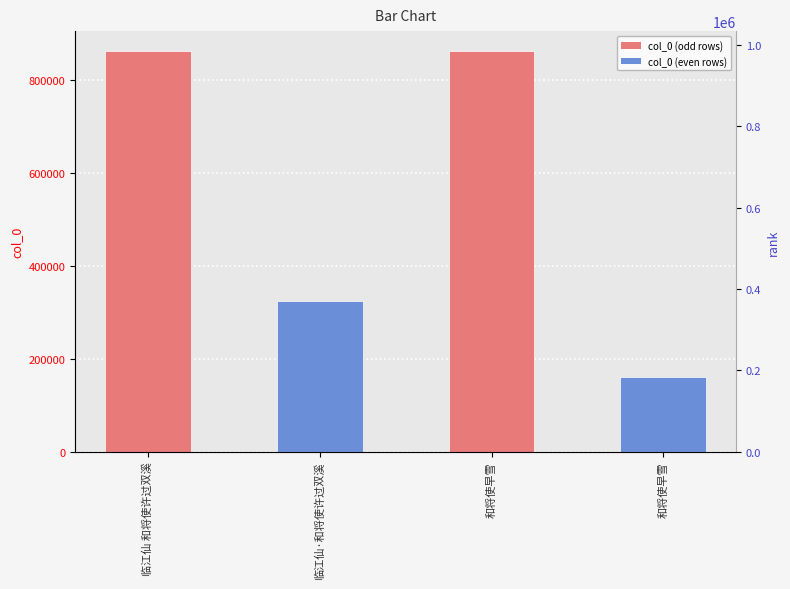

Is it true that the value at 和将使早雪 is 412330?

False